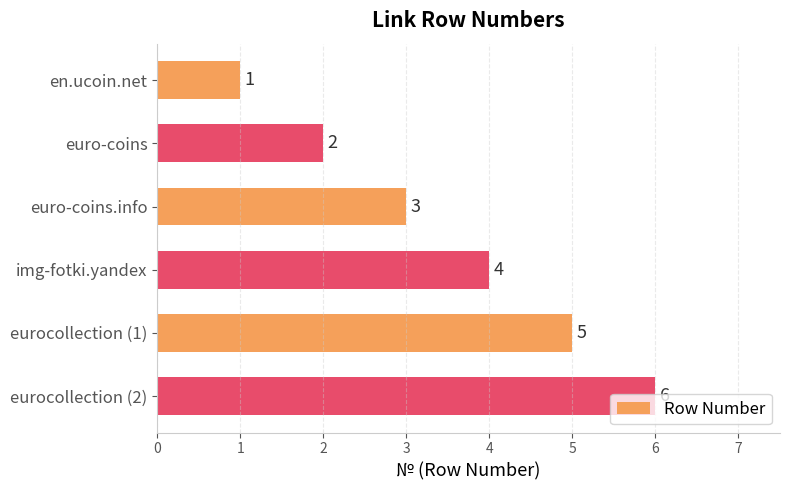

Are the bars horizontal?

Yes